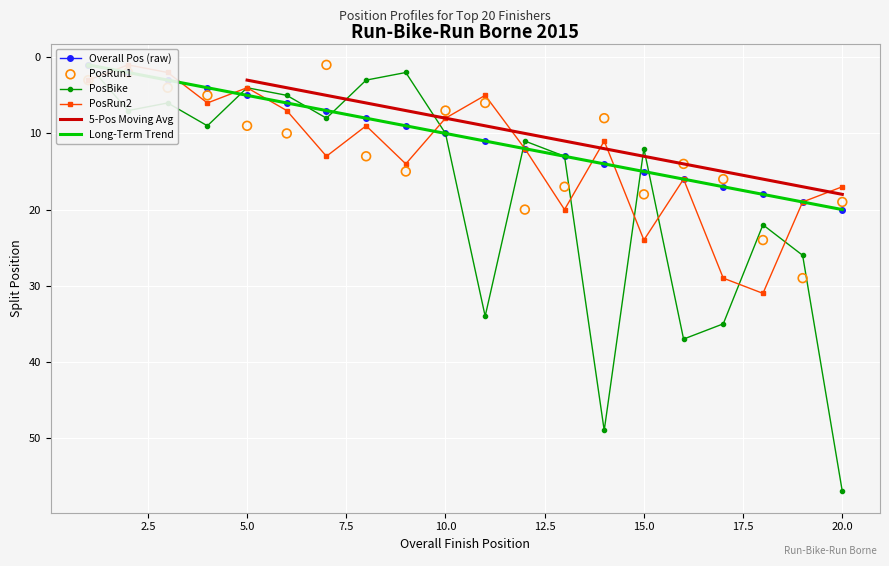

At how many categories does at least one series exceed 10?

13